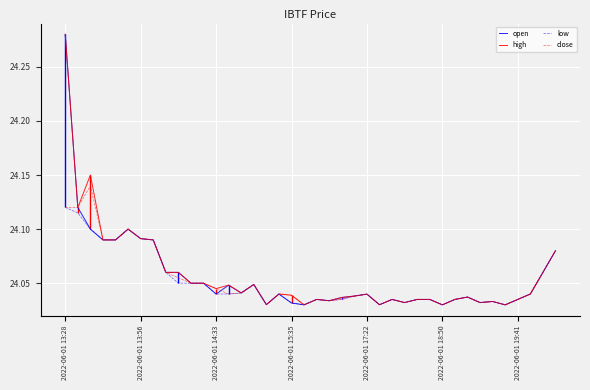

At how many categories does at least one series exceed 24?

40